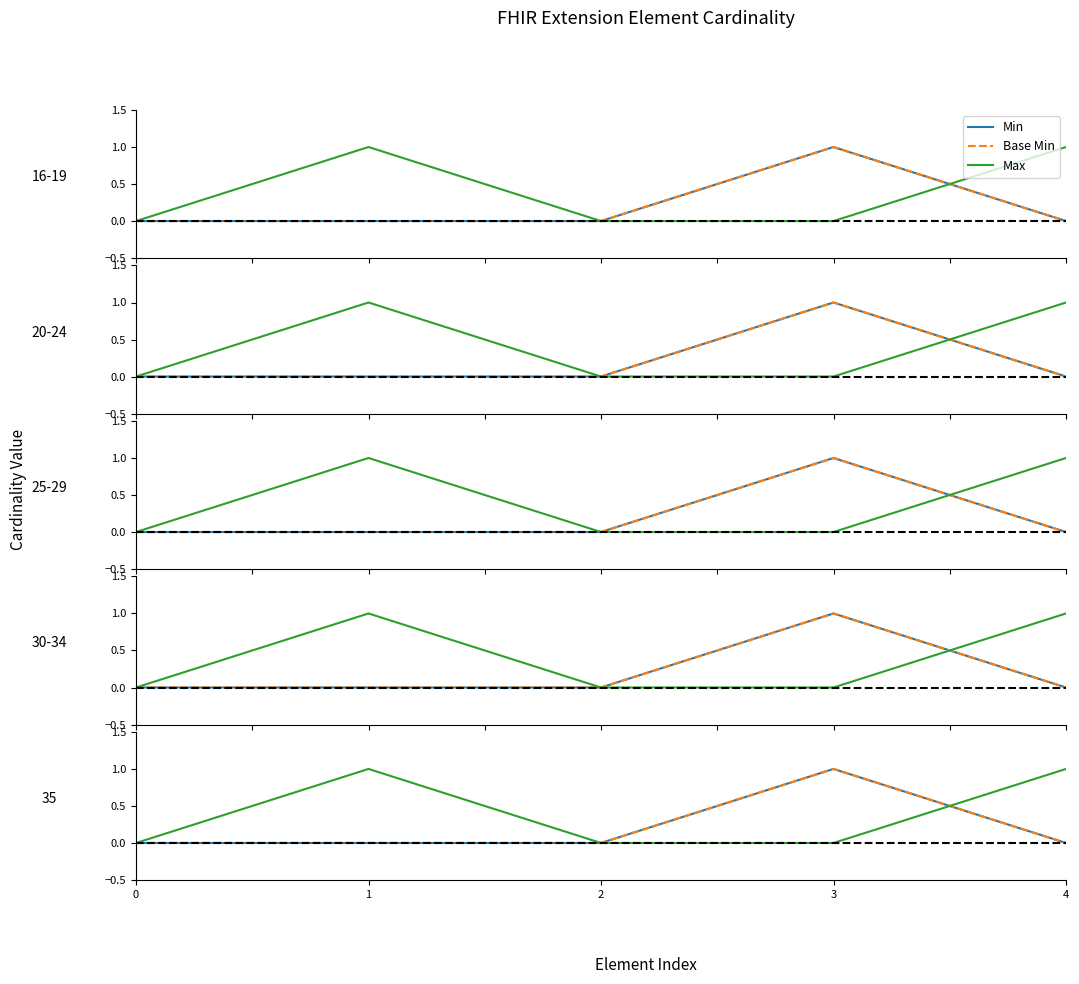

Is this an area chart (filled region under the line)?

No